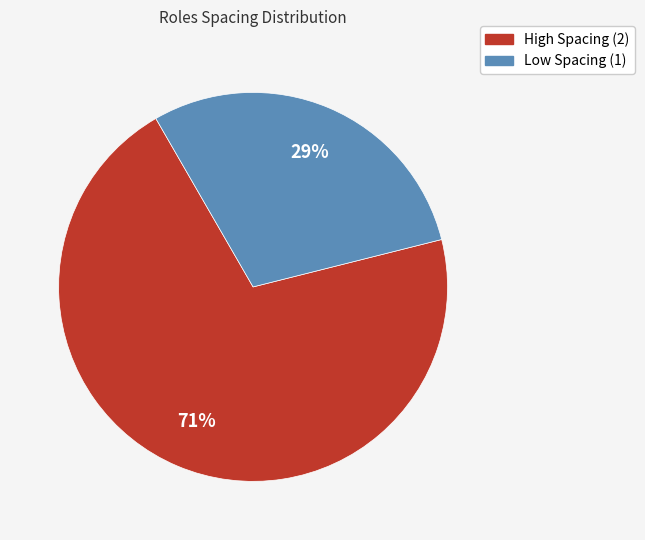

Count the number of slices in the pie.

2